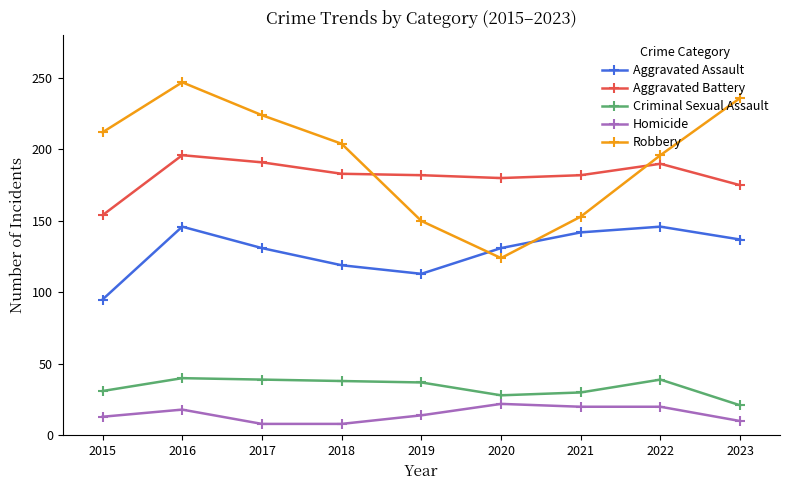

What is the total value across all series at 2021?

527